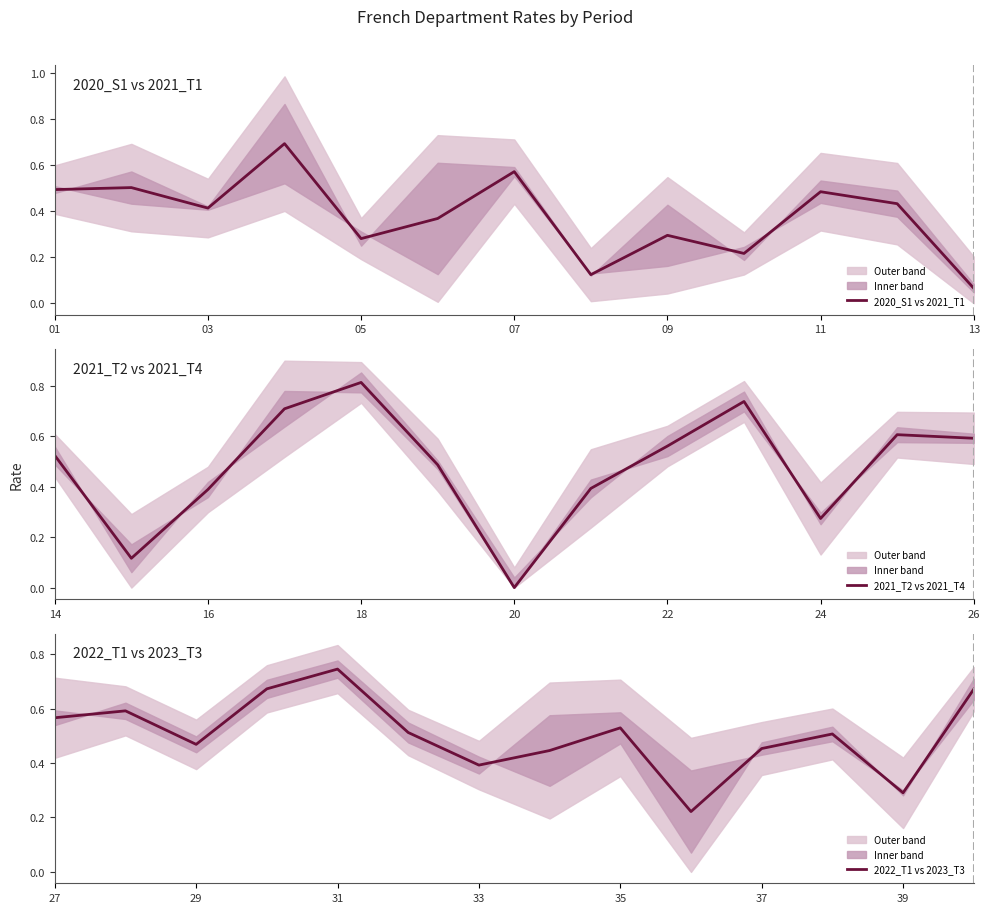

Which series ends up on top after the final intersection of 2021_T1 and 2020_S1?

2021_T1